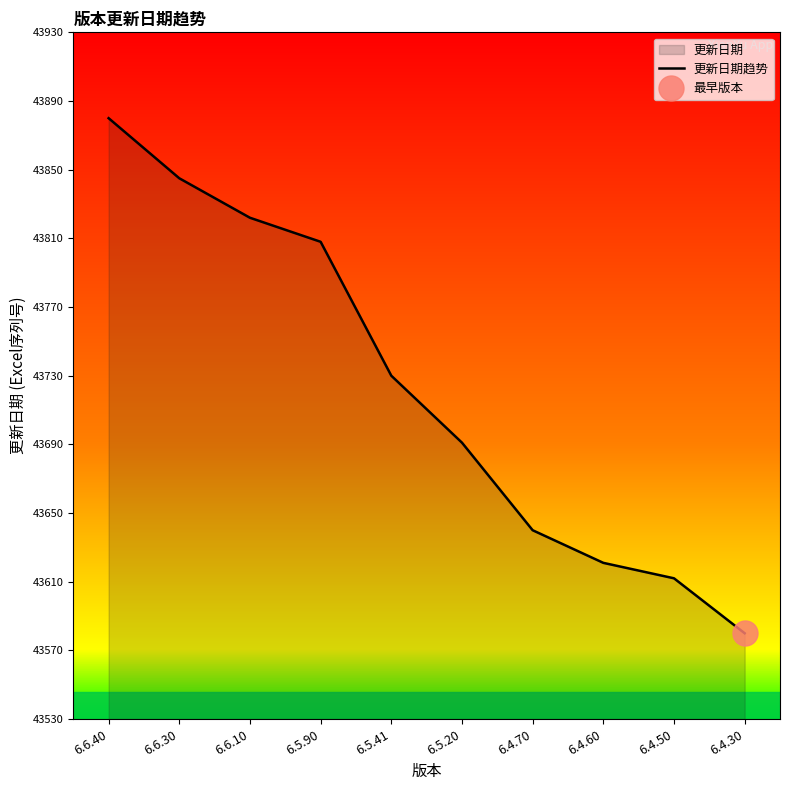

How many lines are shown in the chart?

1